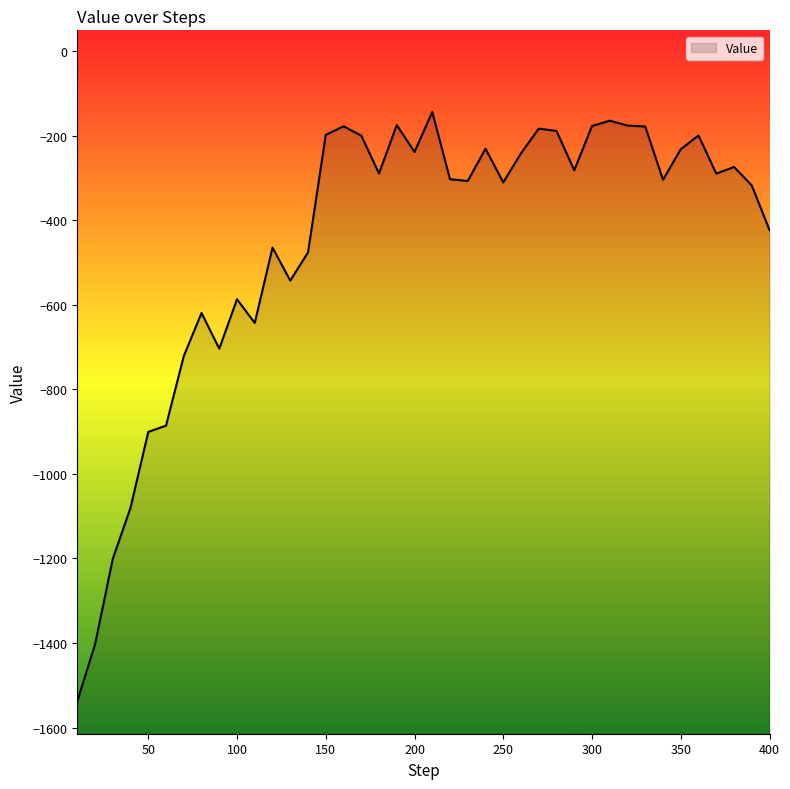

Which label corresponds to the largest value in the chart?

210